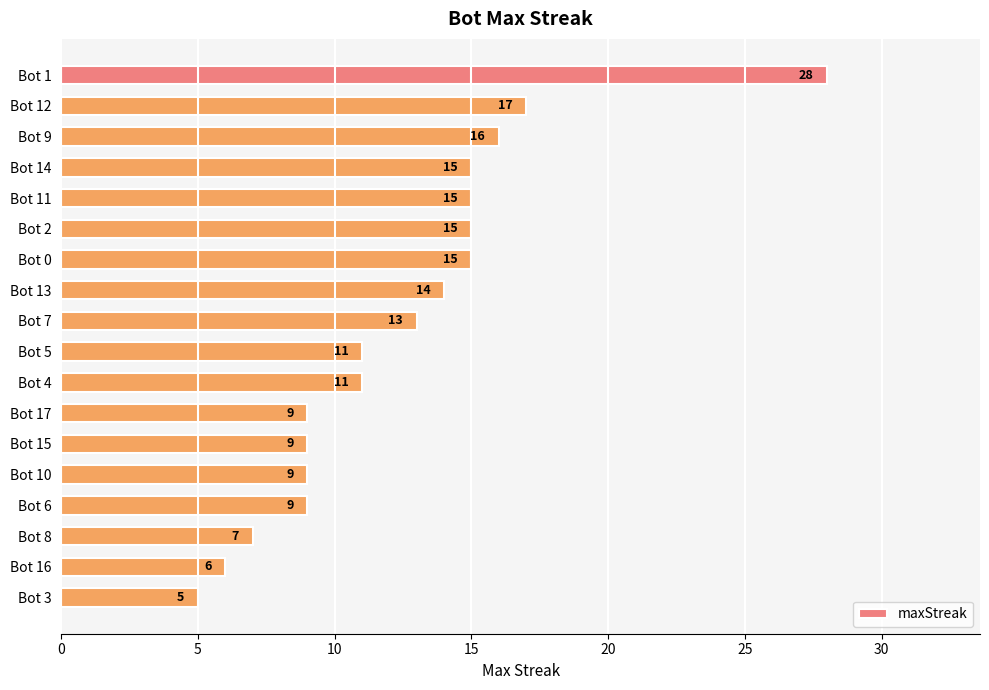

How many bars are there in total?

18